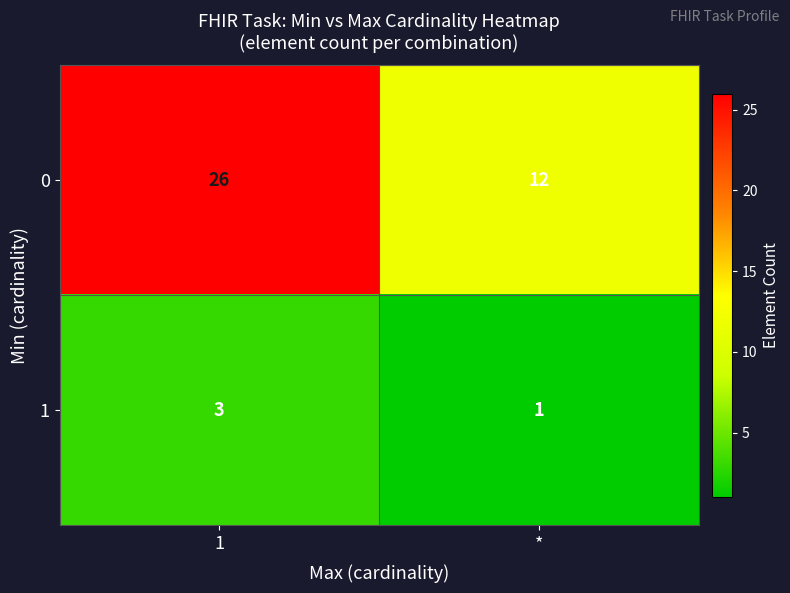

Between 1 and *, which series saw the biggest shift?

0